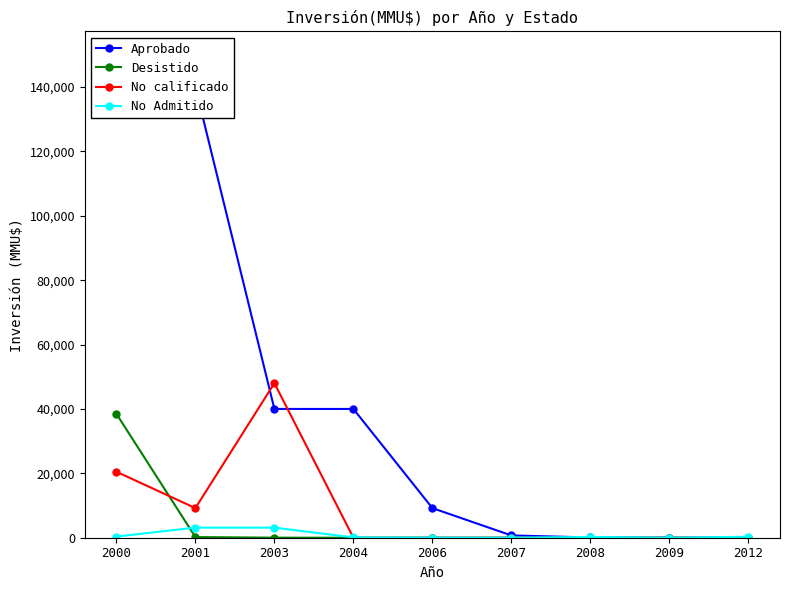

Which category has the lowest value in the No calificado series?

2004